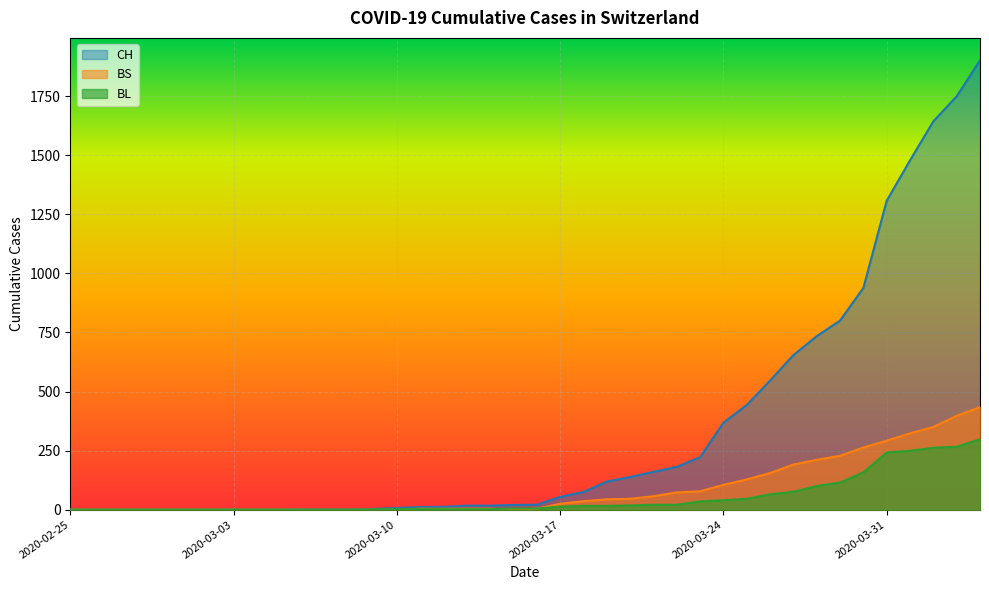

List the labels in order of BS value, smallest first.

2020-02-25, 2020-02-26, 2020-02-27, 2020-02-28, 2020-02-29, 2020-03-01, 2020-03-02, 2020-03-03, 2020-03-04, 2020-03-05, 2020-03-06, 2020-03-07, 2020-03-08, 2020-03-09, 2020-03-10, 2020-03-15, 2020-03-11, 2020-03-12, 2020-03-13, 2020-03-14, 2020-03-16, 2020-03-17, 2020-03-18, 2020-03-19, 2020-03-20, 2020-03-21, 2020-03-22, 2020-03-23, 2020-03-24, 2020-03-25, 2020-03-26, 2020-03-27, 2020-03-28, 2020-03-29, 2020-03-30, 2020-03-31, 2020-04-01, 2020-04-02, 2020-04-03, 2020-04-04